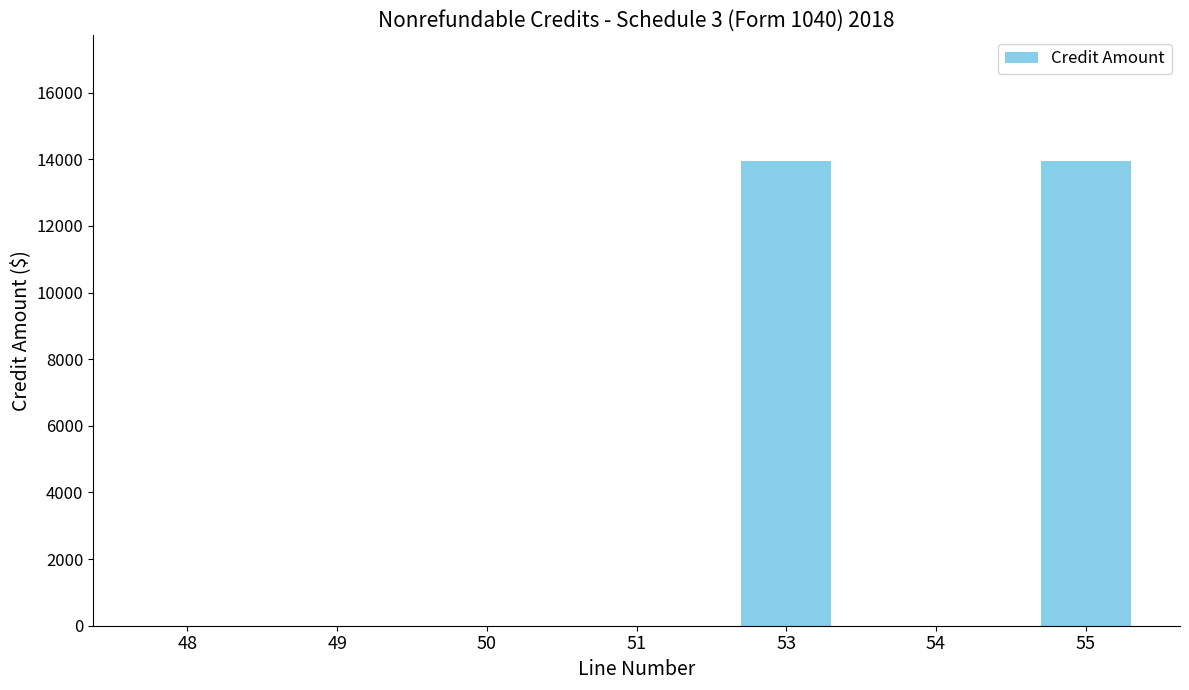

What is the change in value from 51 to 53?

+13936